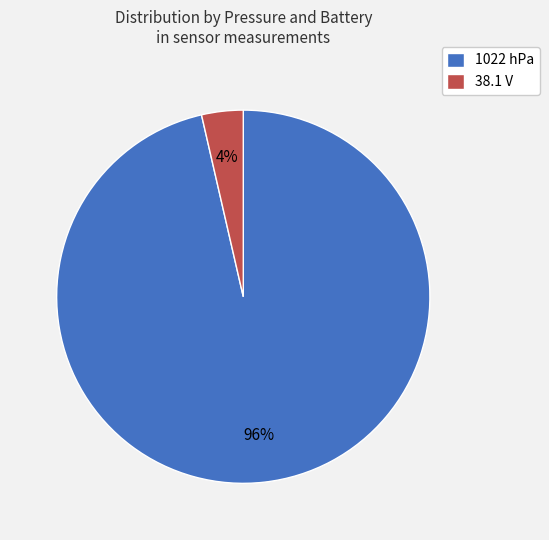

How many segments does this pie chart have?

2